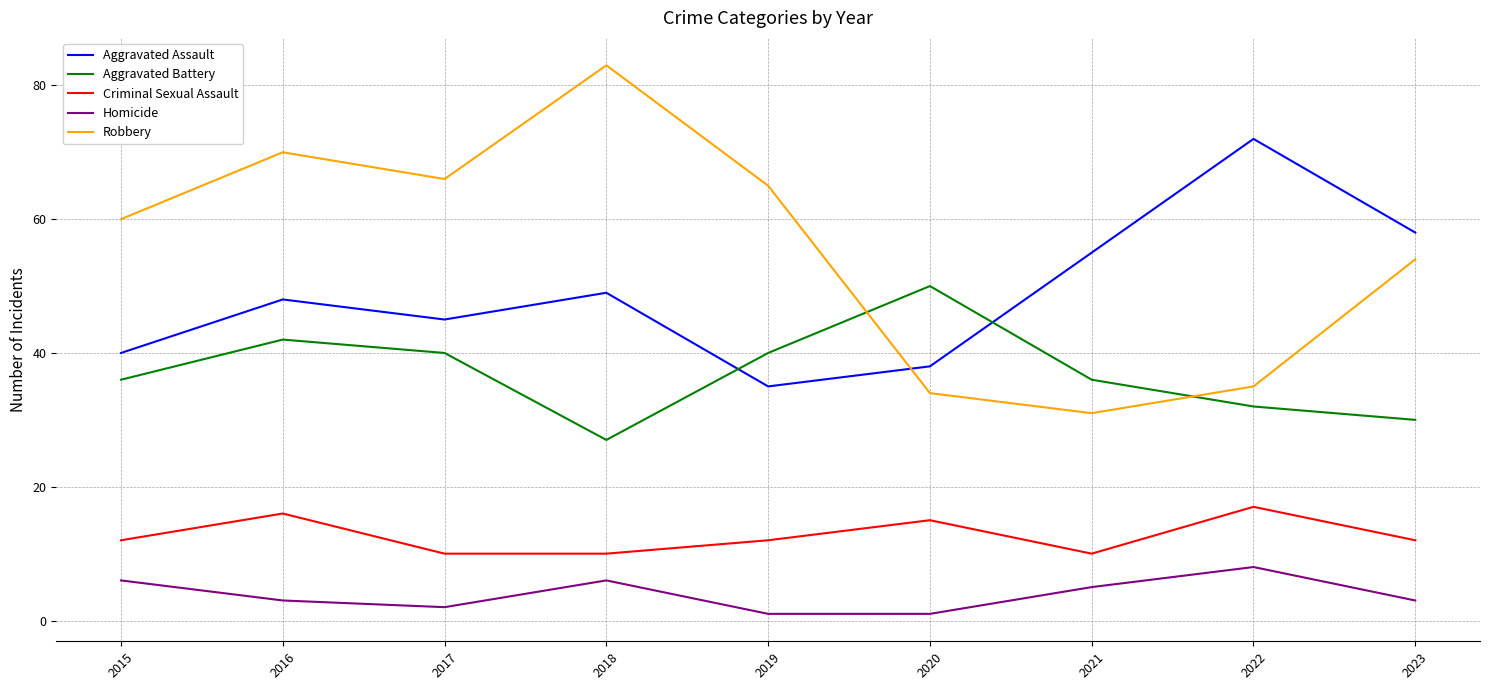

Read the Criminal Sexual Assault value at 2017.

10